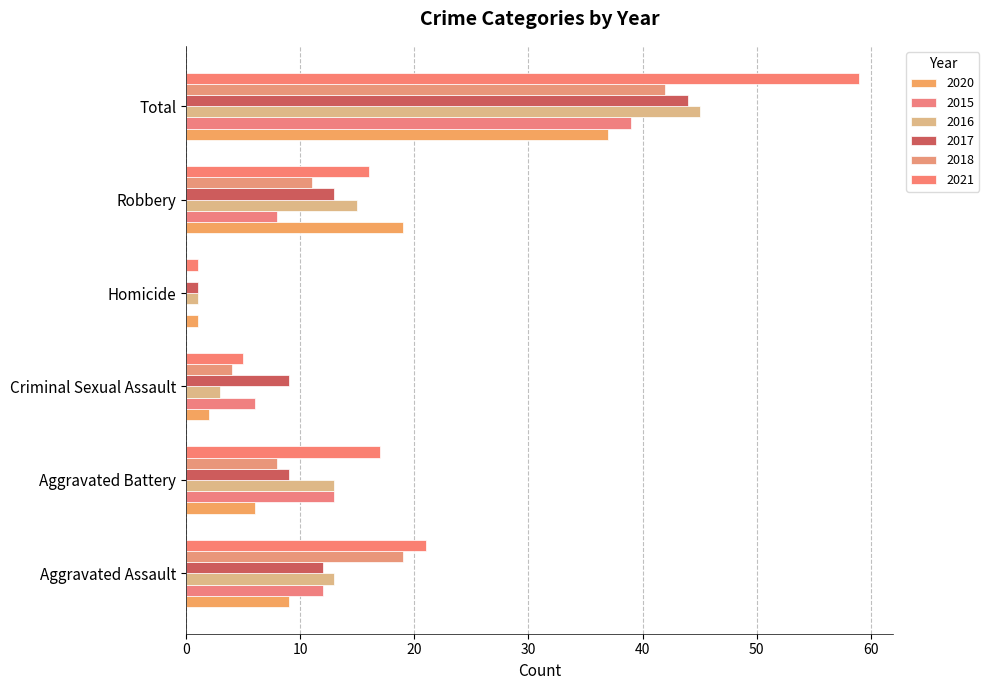

Is it true that 2015 equals 6 at Criminal Sexual Assault?

True